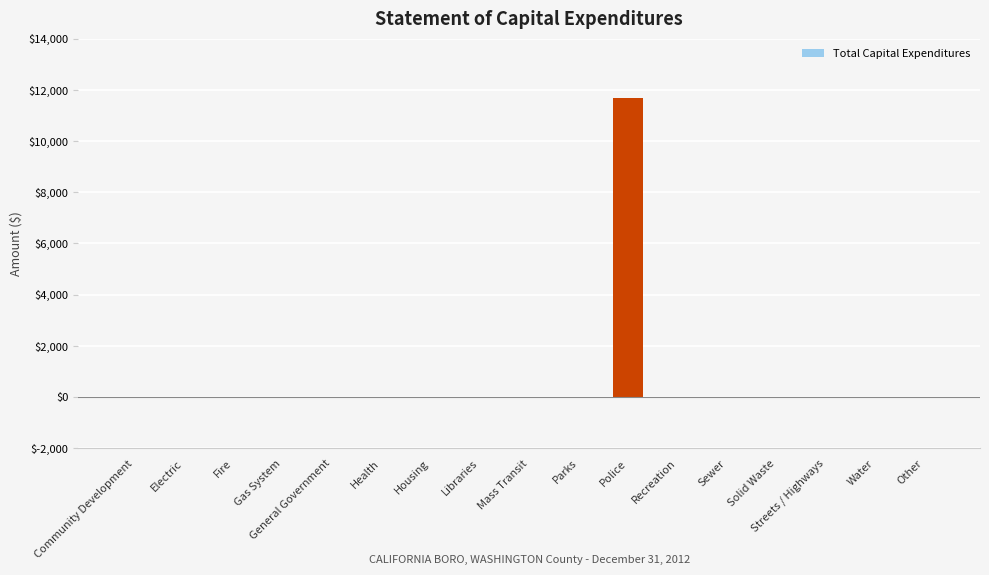

The value at Solid Waste is 0. True or false?

True